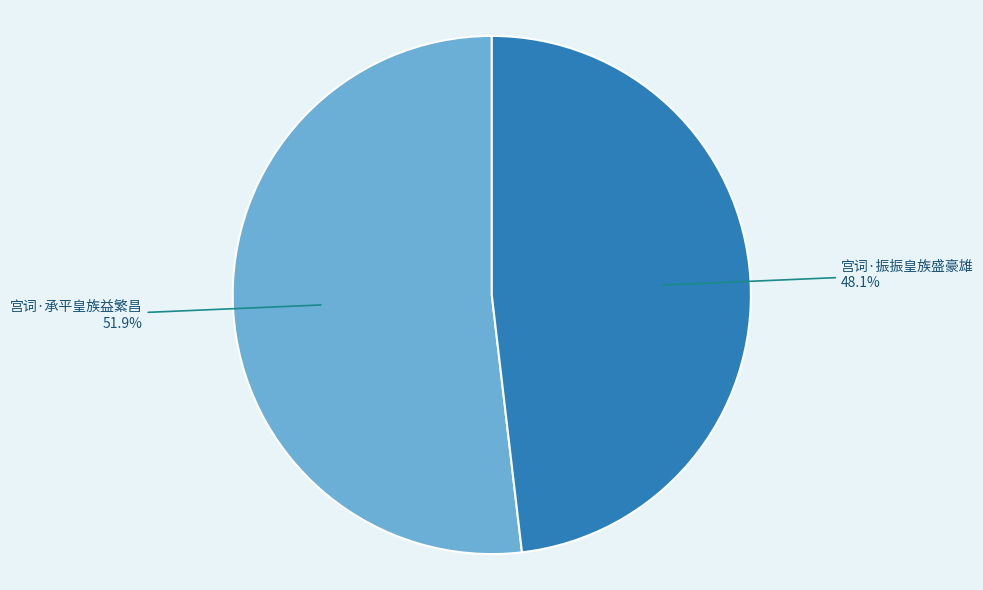

Is there a majority slice in this chart?

Yes